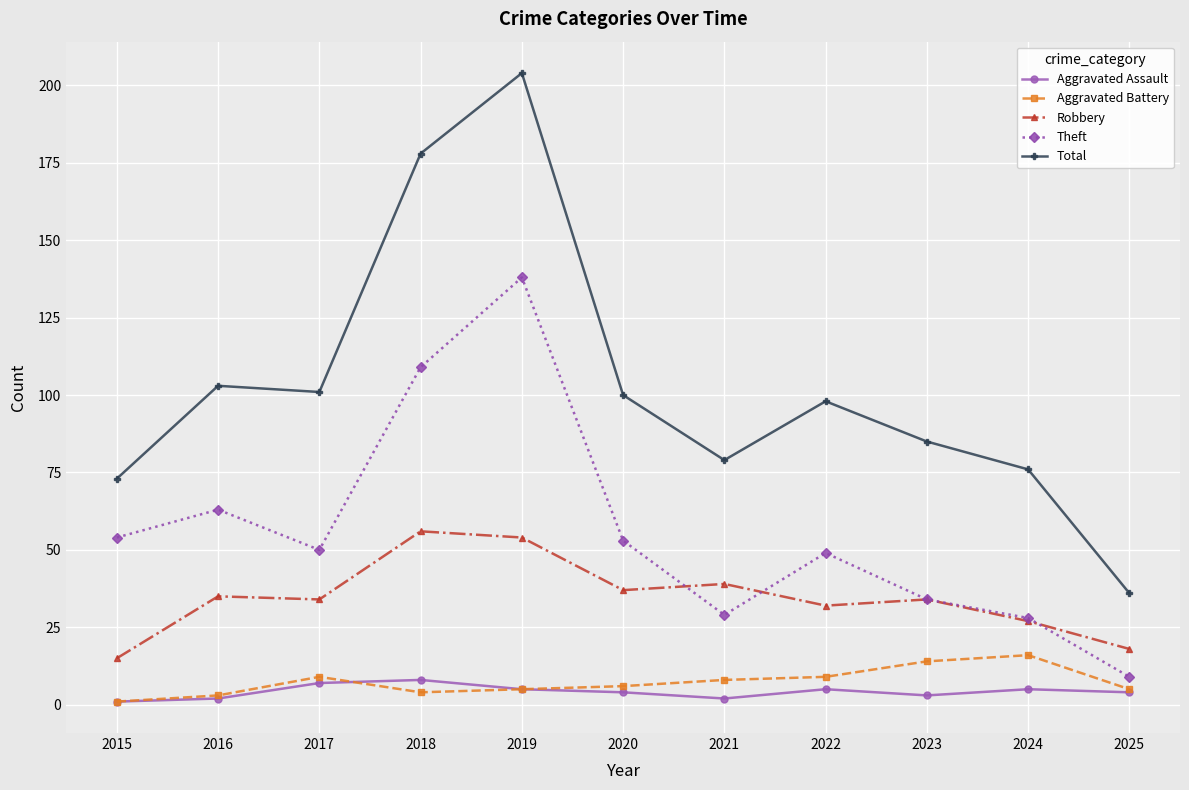

In Theft, how many points are higher than both neighbors (excluding endpoints)?

3